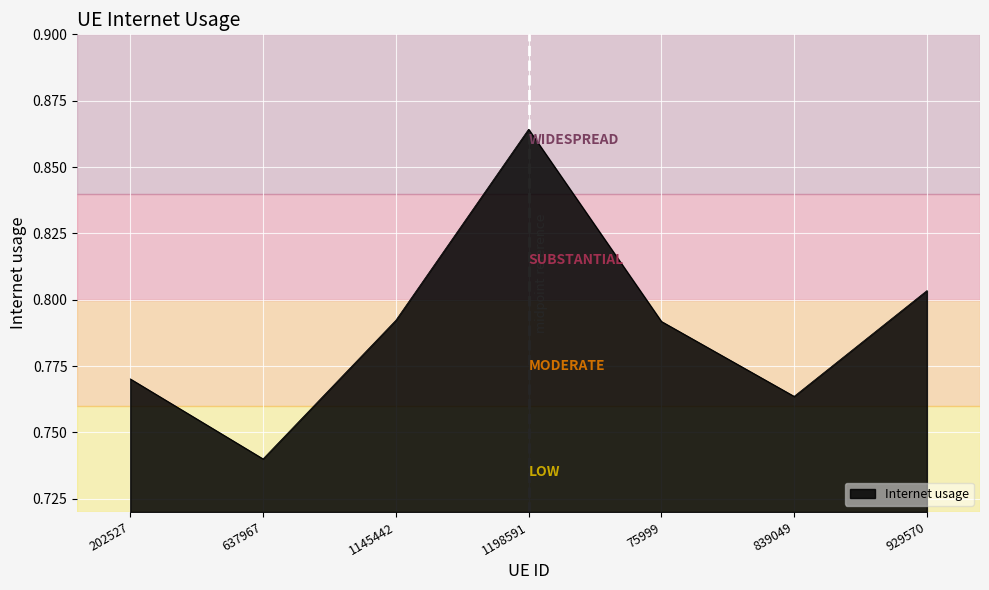

The chart shows a value of 0.3 at 1198591. True or false?

False